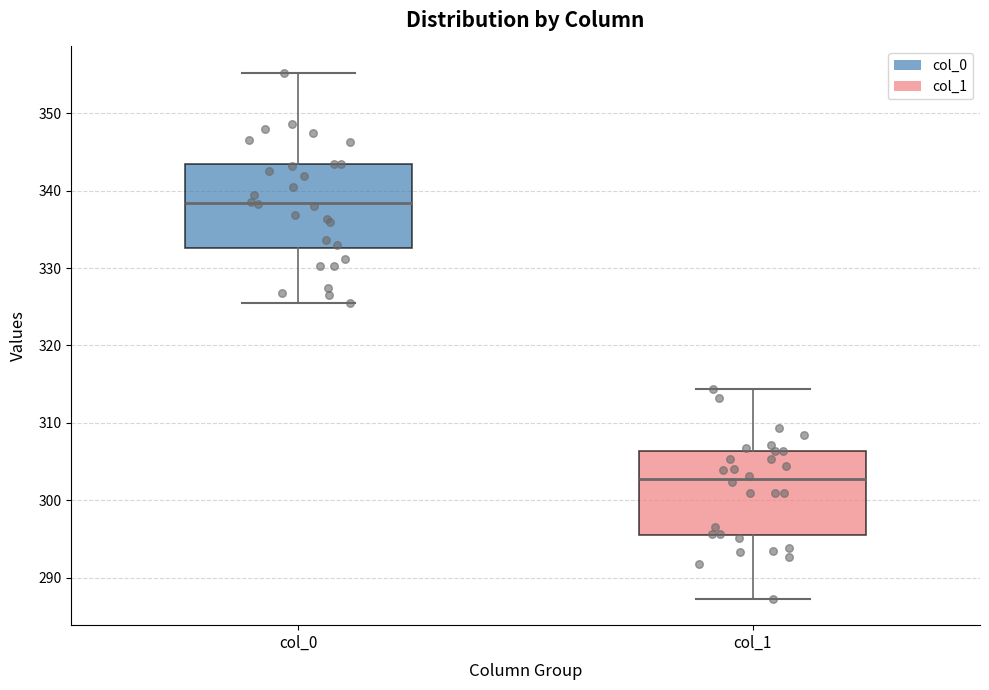

Where does the median line of the box for col_0 sit on the y-axis? The values are not printed on the chart, so give them approximately, as read against the axis.

338